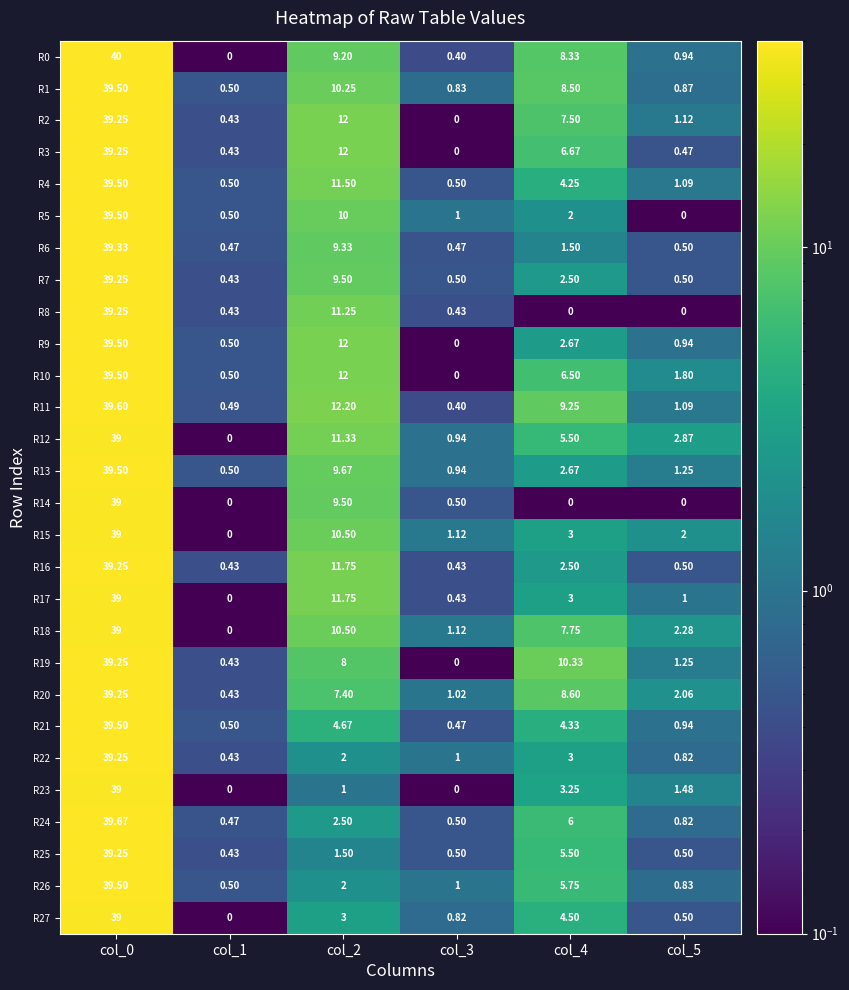

Is the value of R16 at col_4 greater than the value of R6 at col_0?

No